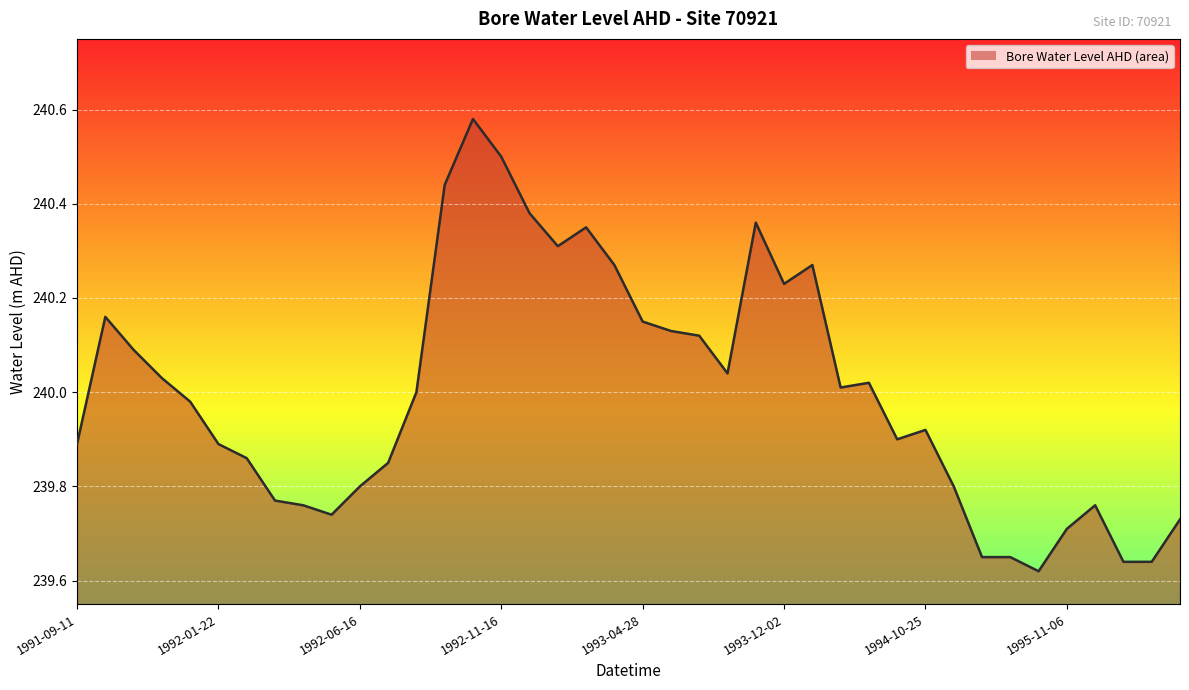

What is the value of the 24th point from the left?

240.0